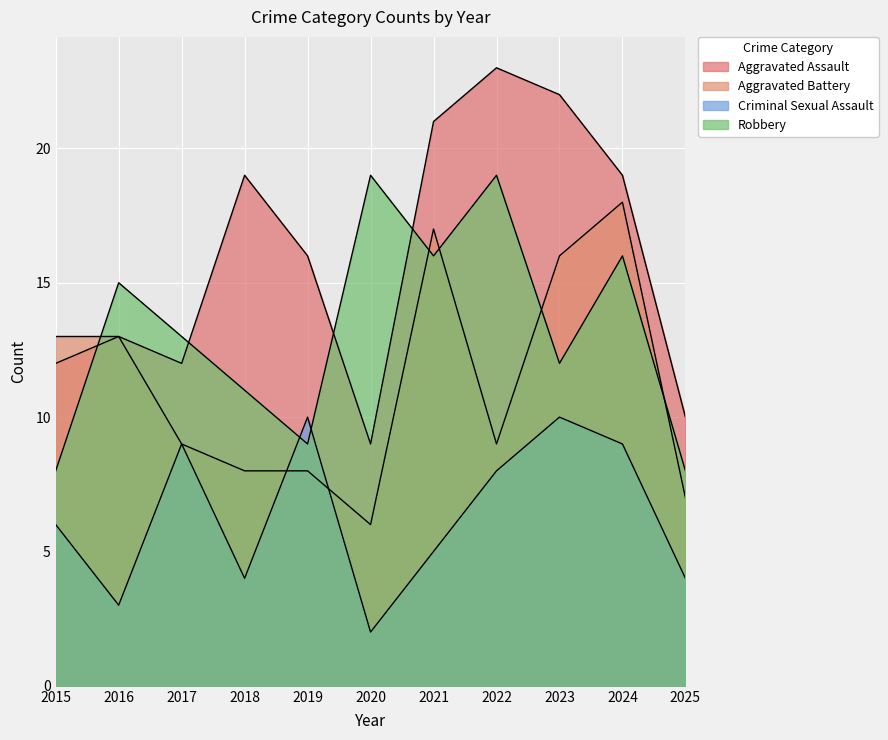

What is the total value across all series at 2022?

59